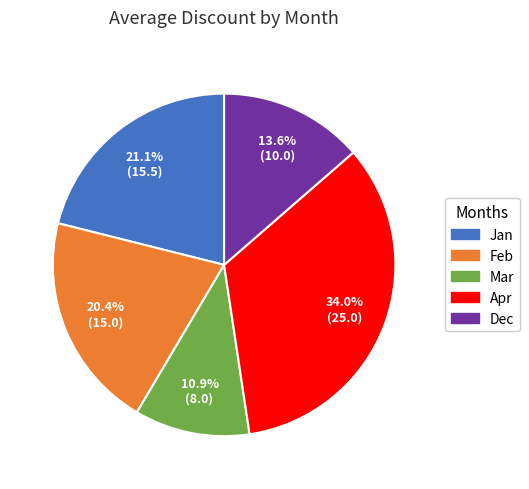

Is there a majority slice in this chart?

No